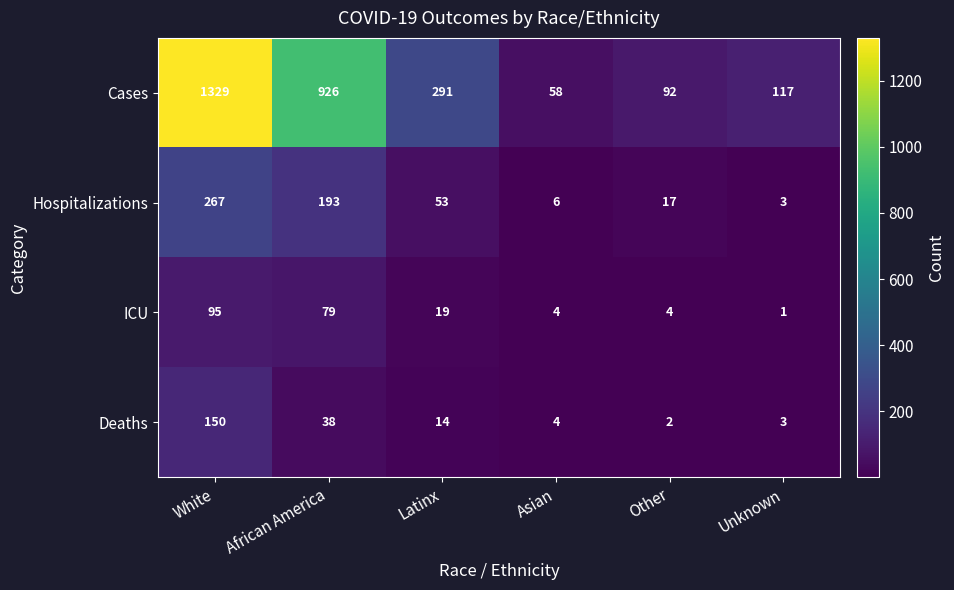

True or false: ICU has a value of 4 at Other.

True